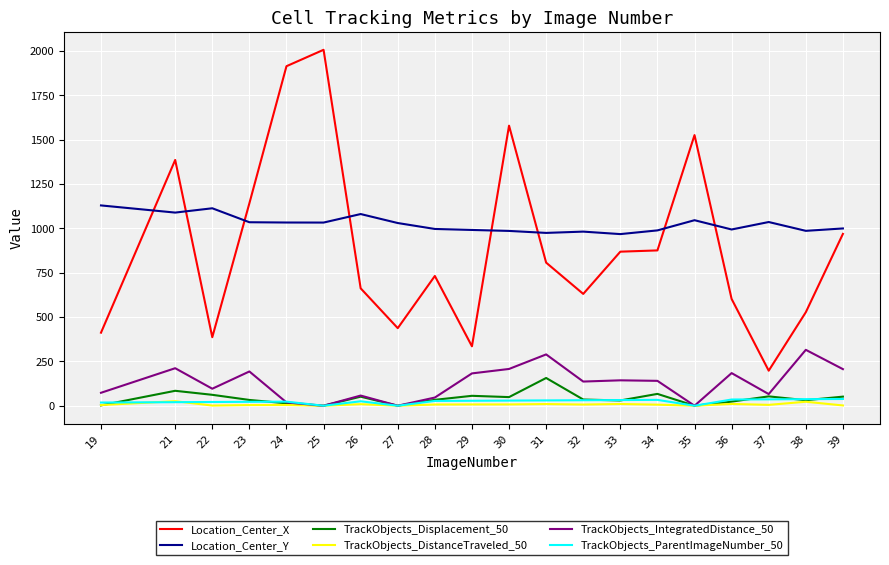

What is the maximum value shown in the chart?

2005.9